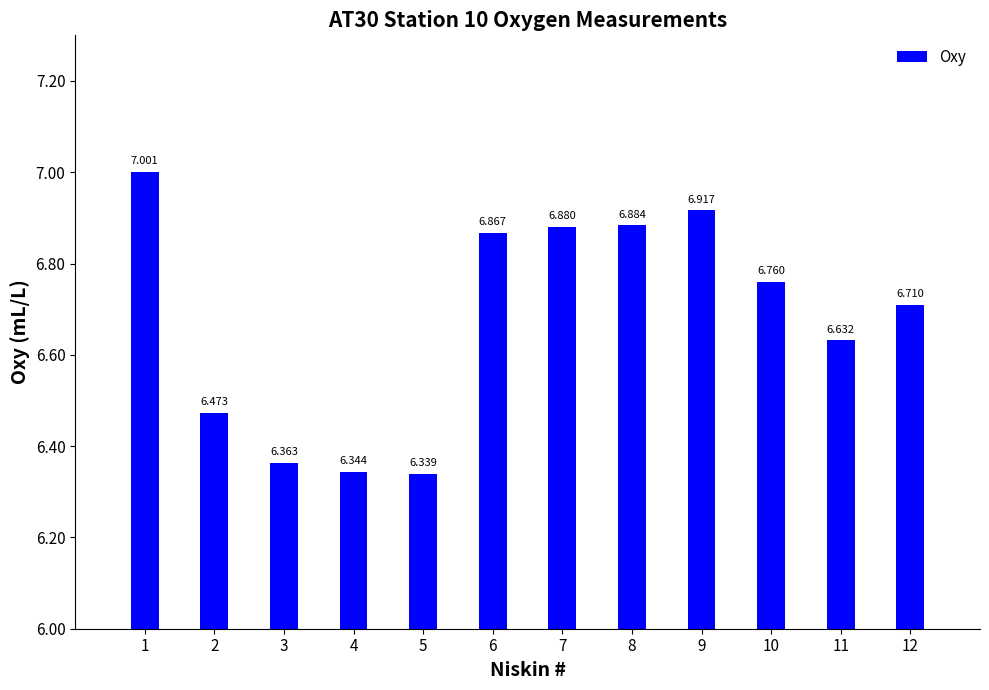

Rank the categories by value from highest to lowest.

1, 9, 8, 7, 6, 10, 12, 11, 2, 3, 4, 5